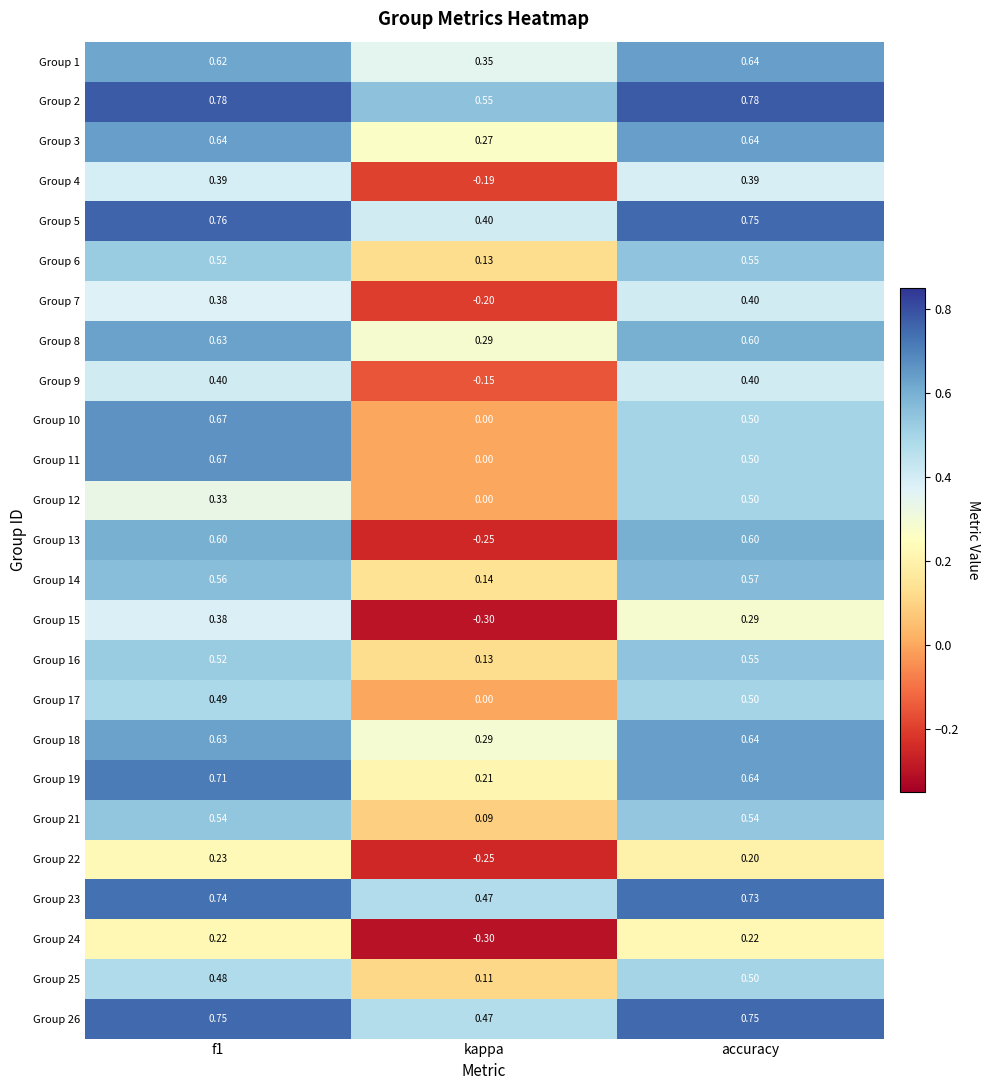

Is the value of Group 12 at kappa greater than the value of Group 14 at accuracy?

No